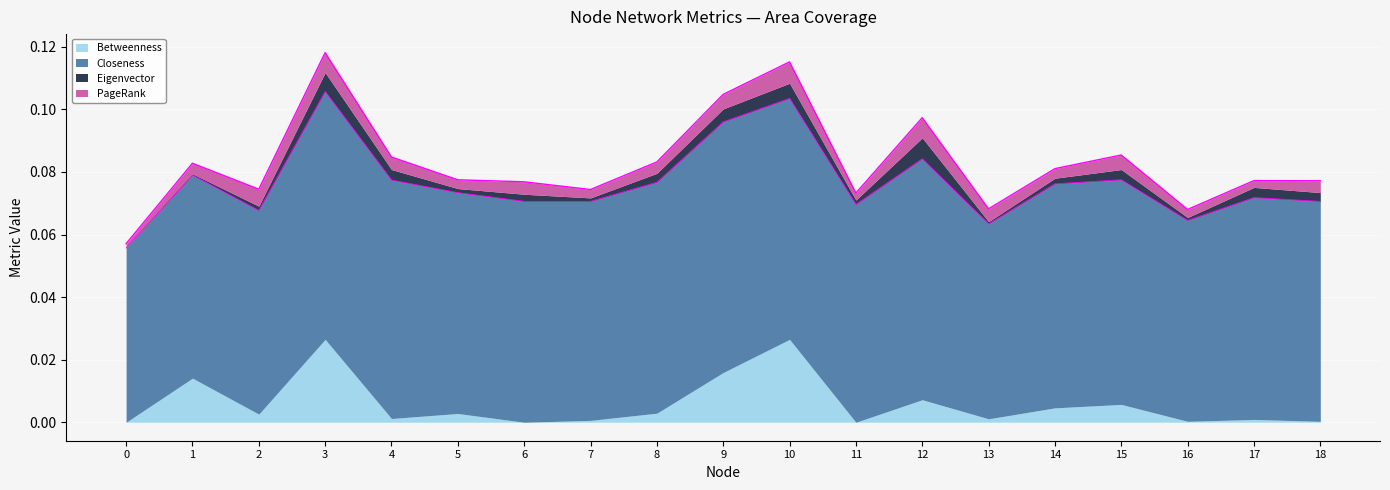

The value of PageRank at 9 is 0.0. True or false?

True